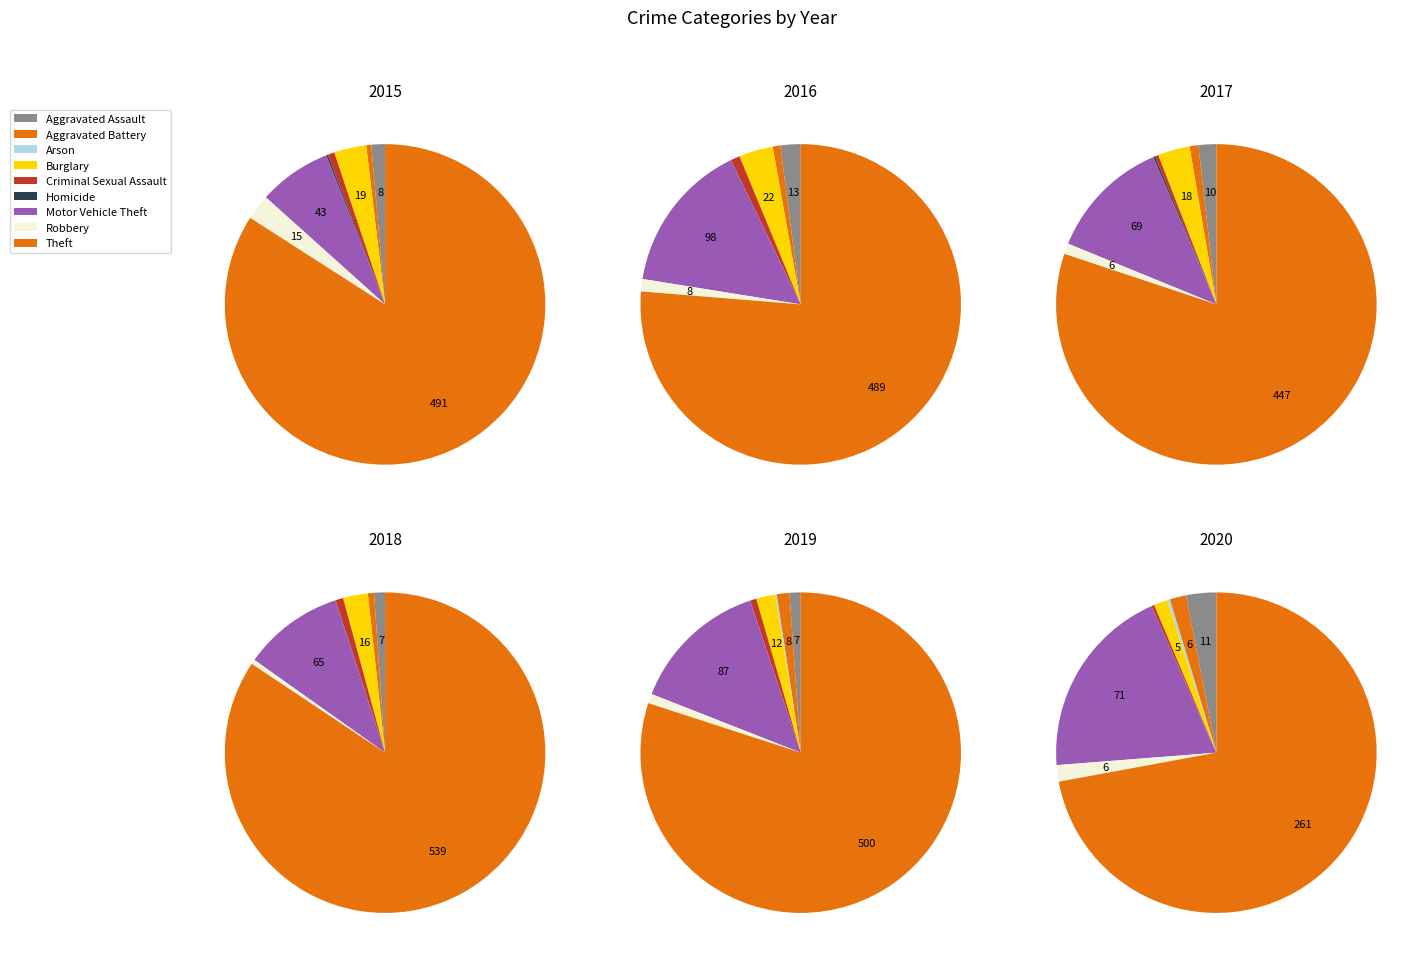

What is the largest slice in the pie chart?

Theft